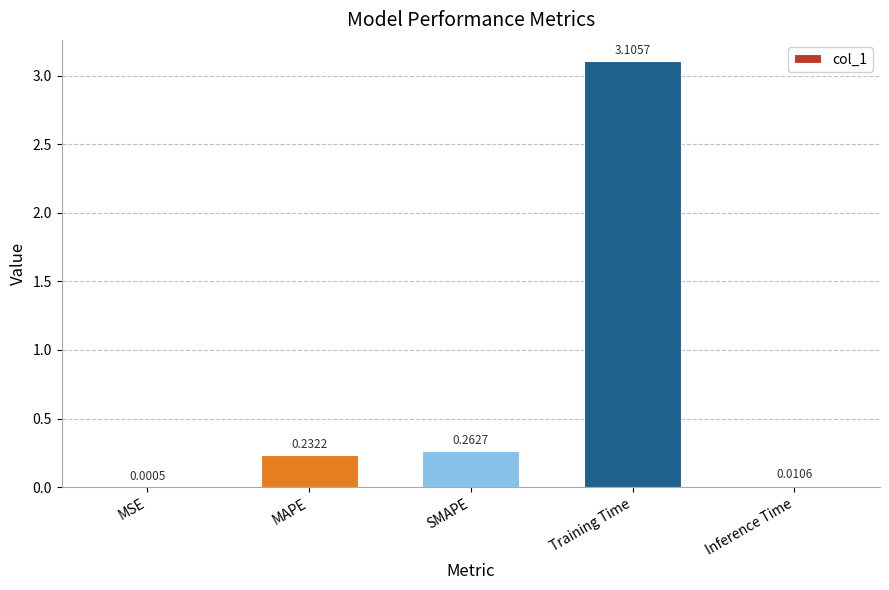

What is the sum of all values?

3.6